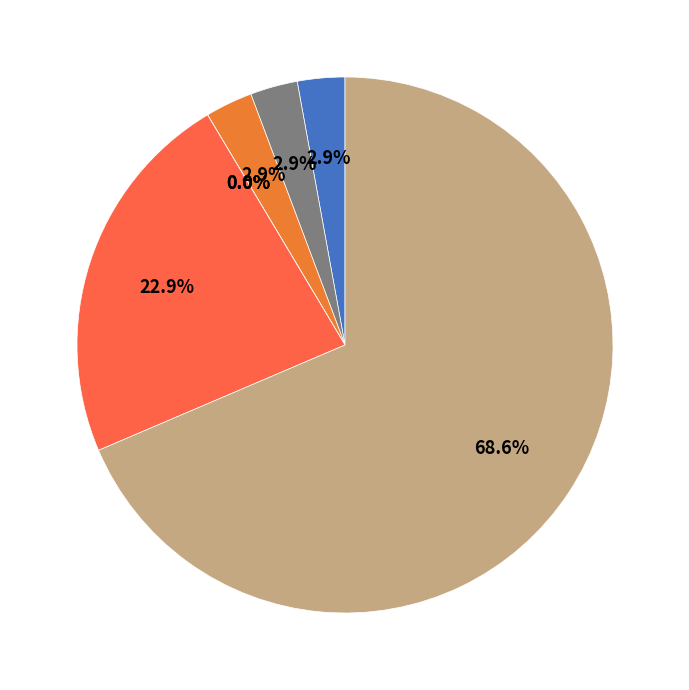

Rank the categories by value from lowest to highest.

Homicide, Motor Vehicle Theft, Aggravated Assault, Aggravated Battery, Criminal Sexual Assault, Robbery, Theft